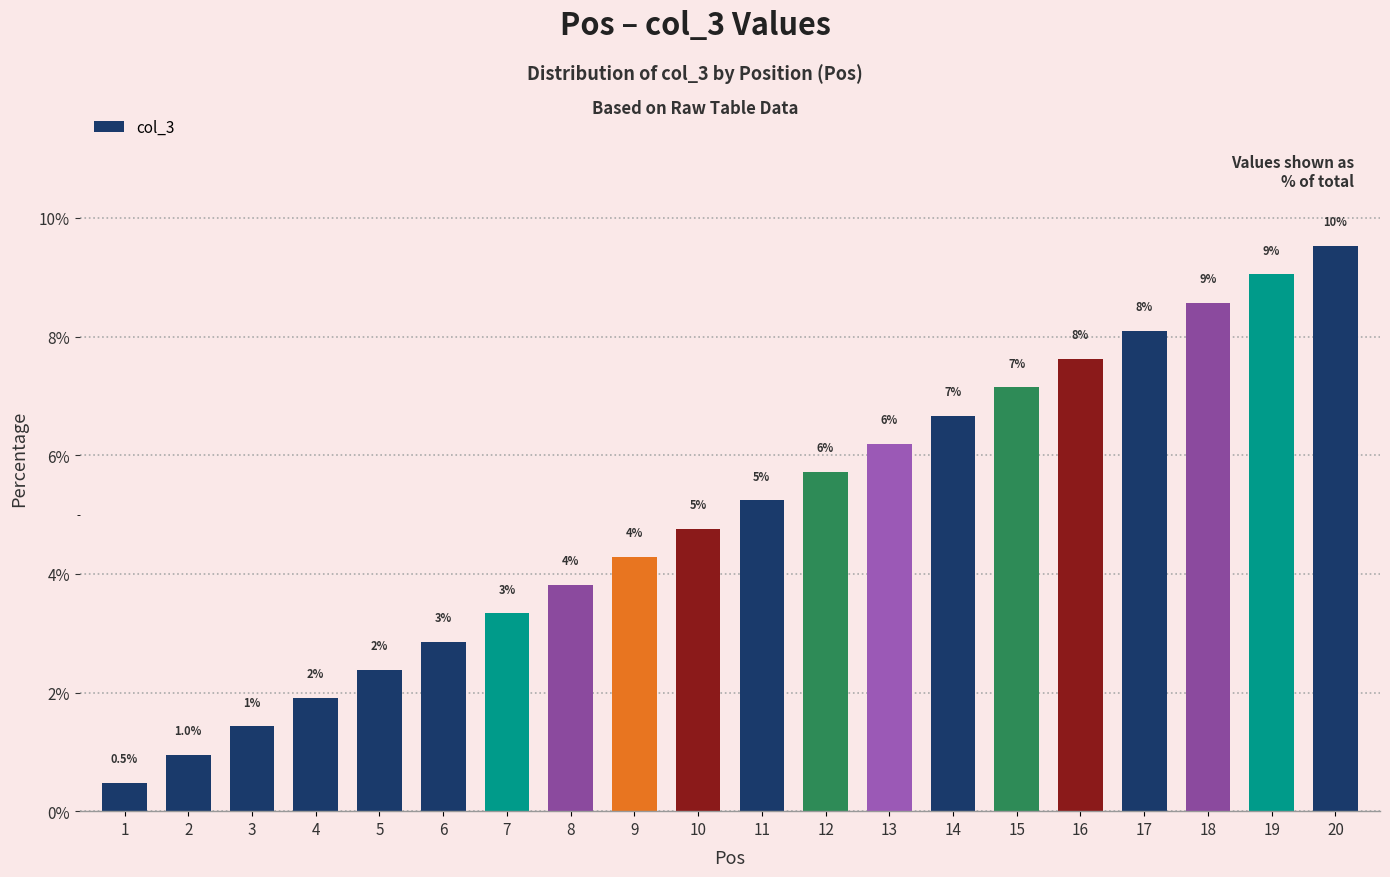

True or false: the data shows 0.7 at 4.

False